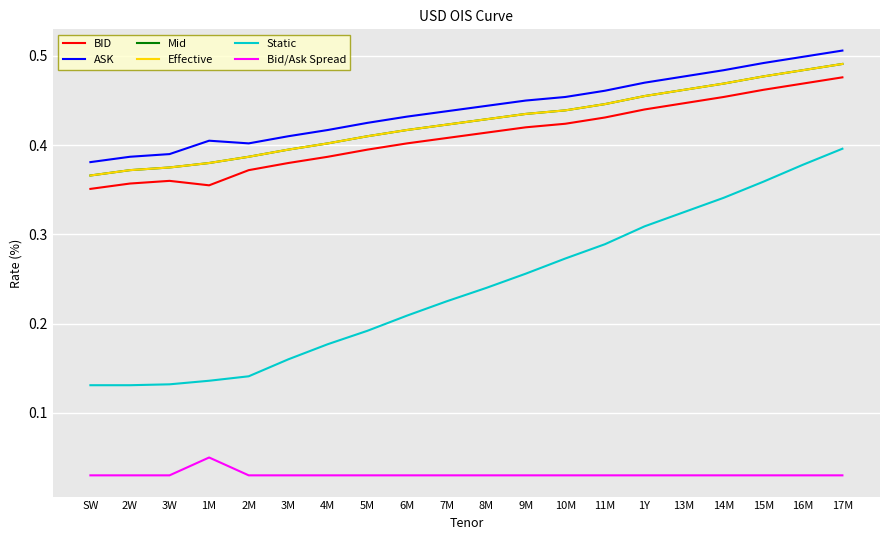

What is the average value of the Mid series?

0.4